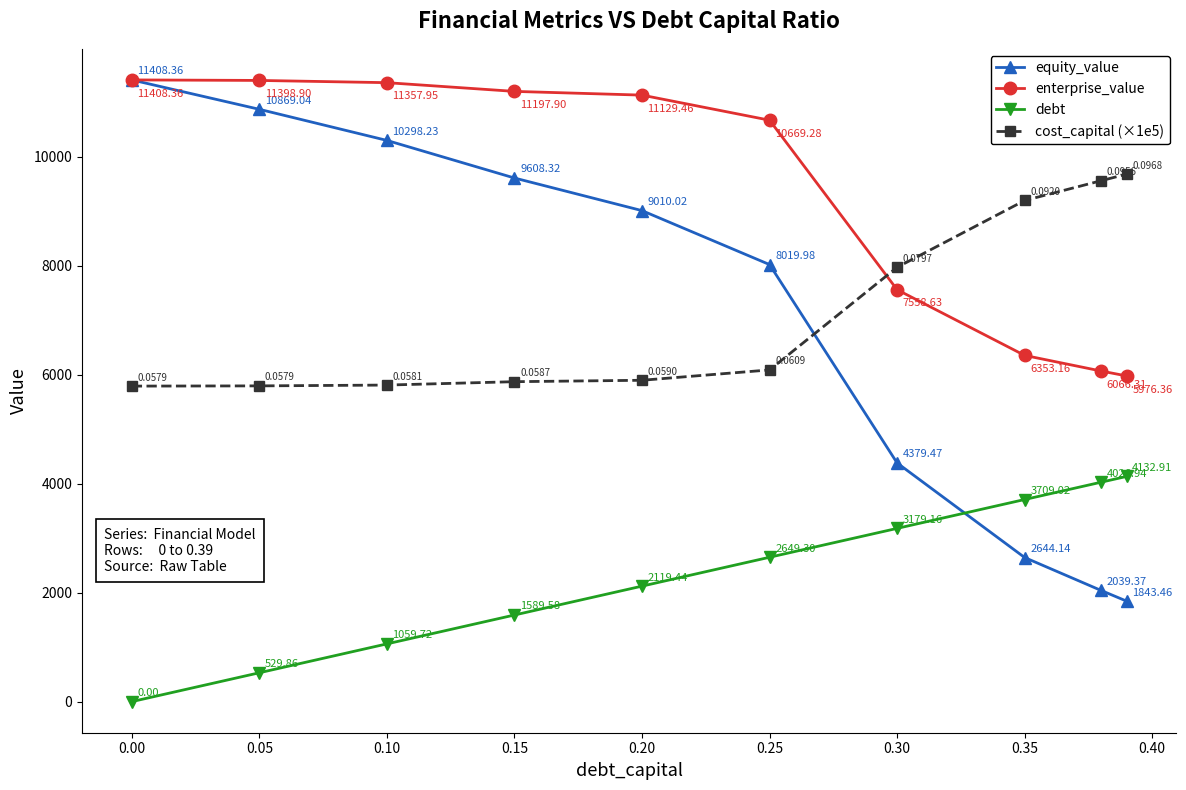

Reading right to left, what are all the values shown in this chart?

equity_value: 1843.5	2039.4	2644.1	4379.5	8020.0	9010.0	9608.3	10298.2	10869.0	11408.4
enterprise_value: 5976.4	6066.3	6353.2	7558.6	10669.3	11129.5	11197.9	11358.0	11398.9	11408.4
debt: 4132.9	4026.9	3709.0	3179.2	2649.3	2119.4	1589.6	1059.7	529.9	0.0
cost_capital (×1e5): 9680.0	9559.0	9196.0	7970.0	6087.0	5897.0	5871.0	5809.0	5794.0	5790.0